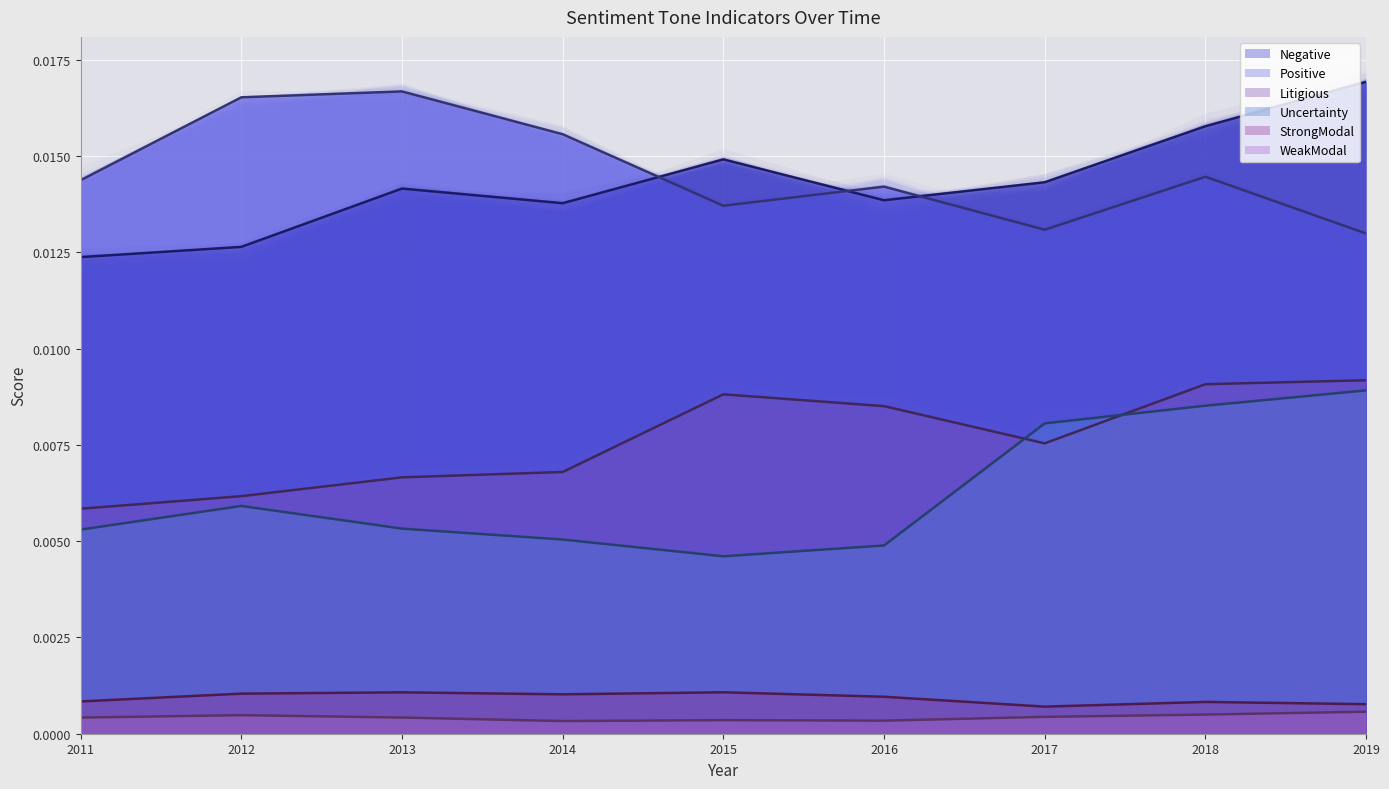

At which category does Positive reach its first local peak?

2013